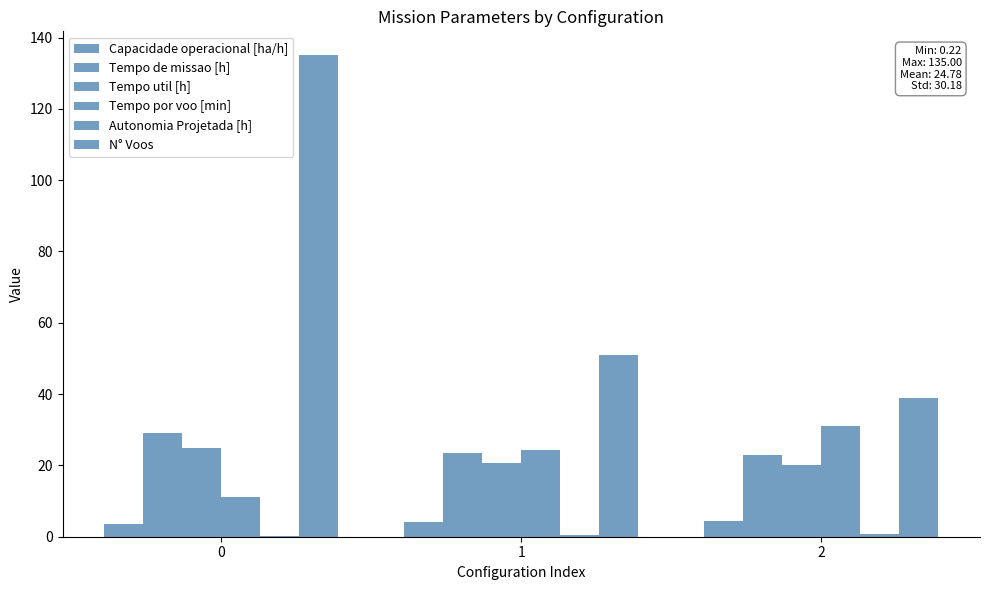

The value of Tempo por voo [min] at 1 is 37.5. True or false?

False